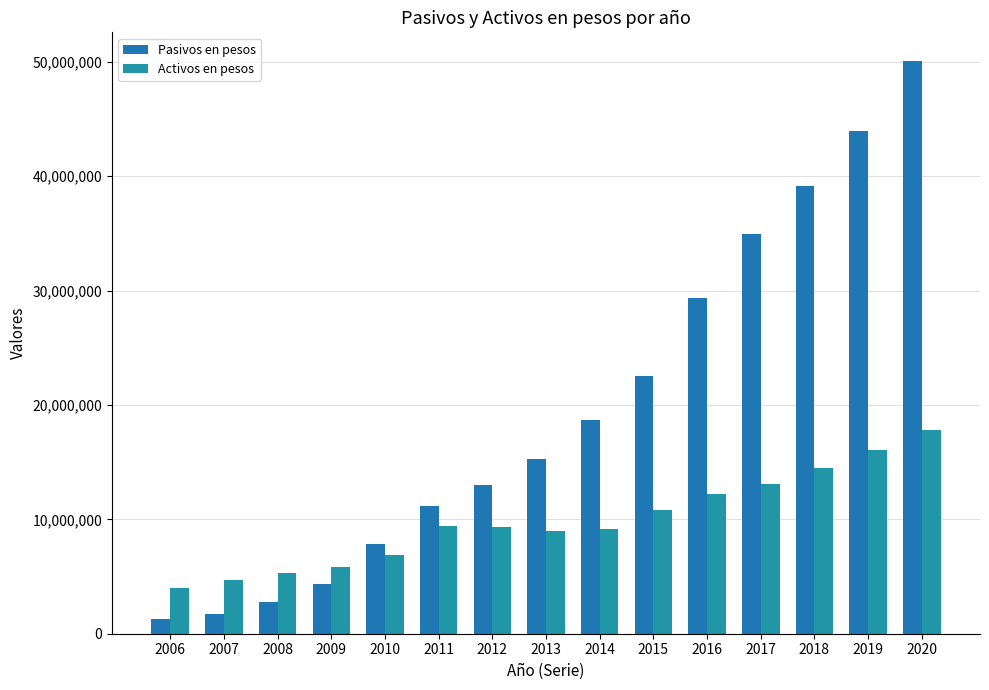

At which category is the sum across all series the highest?

2020